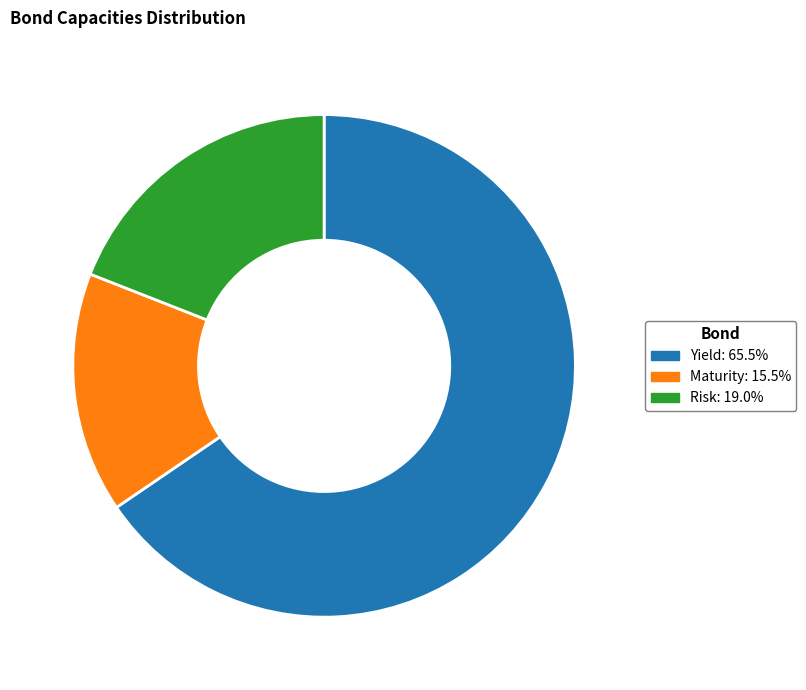

Is there any slice that represents more than half of the pie?

Yes